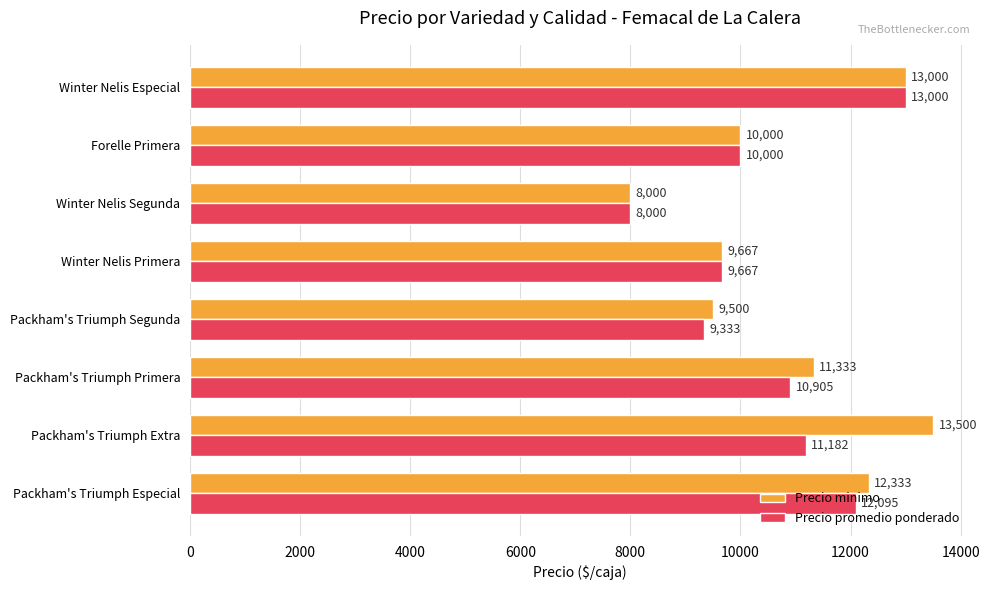

Which series has the largest total across all categories?

Precio minimo